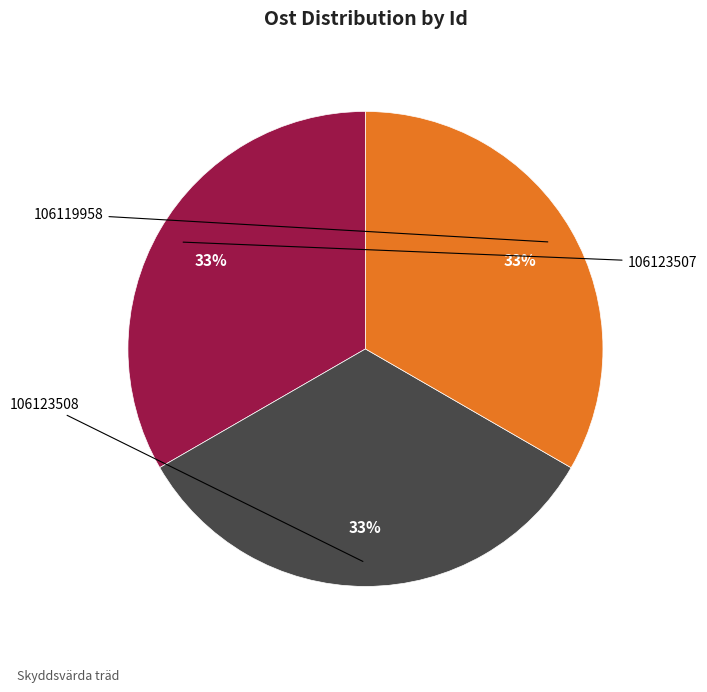

Is there a majority slice in this chart?

No